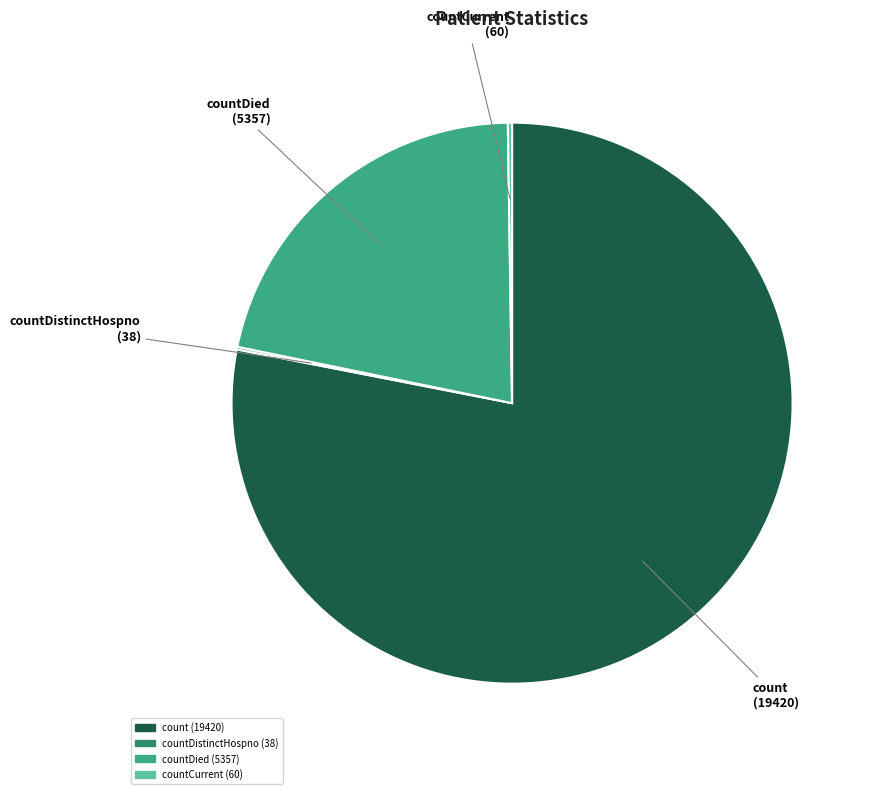

True or false: count (19420) accounts for 88% of the total.

False